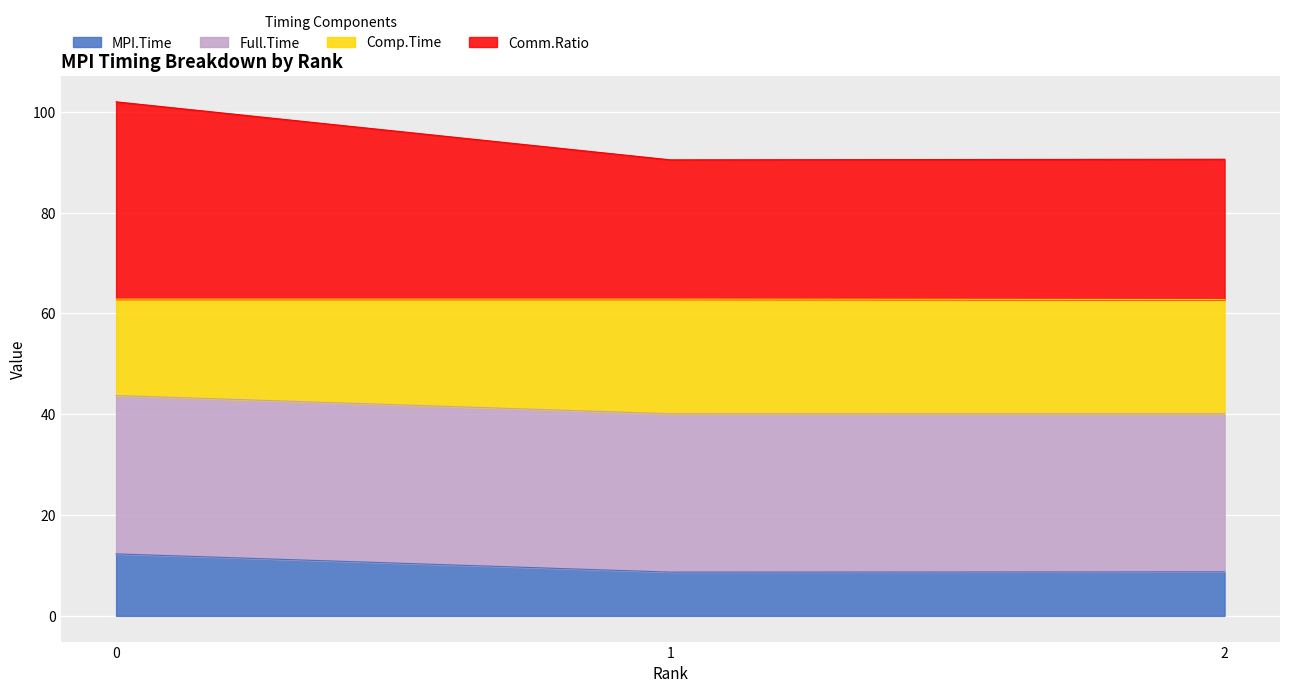

The Comp.Time series shows 130.0 at 2. True or false?

False